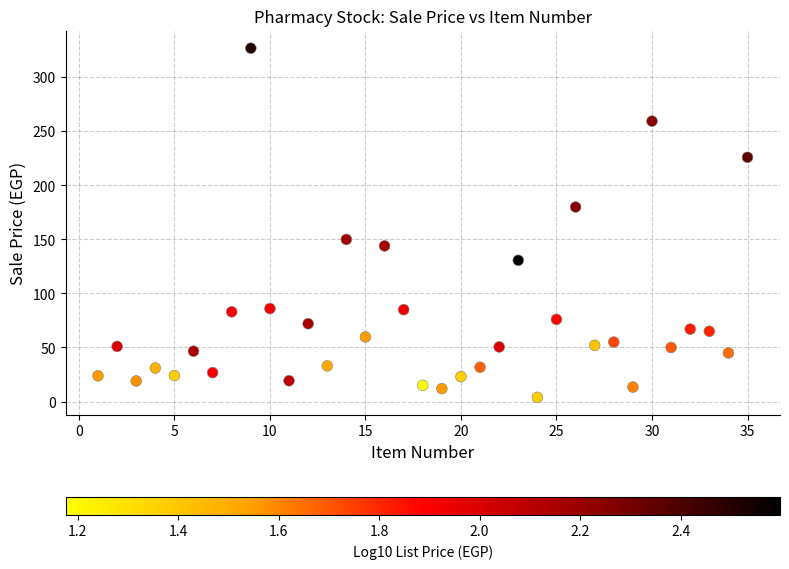

What is the range of X values (max minus min)?

34.0